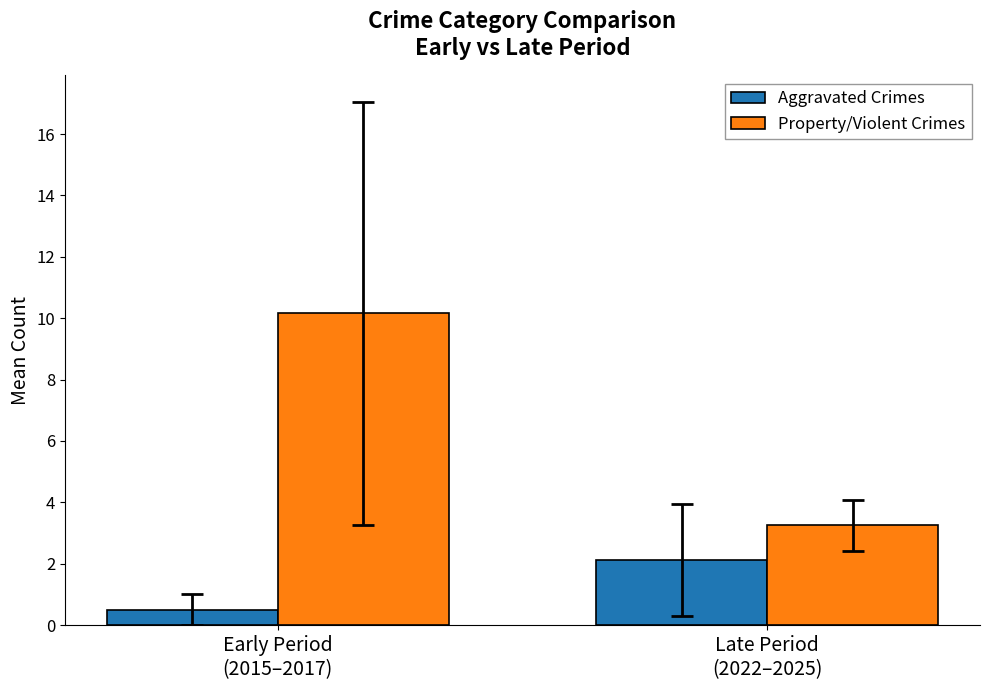

Rank the series by their maximum value, from lowest to highest.

Aggravated Crimes, Property/Violent Crimes